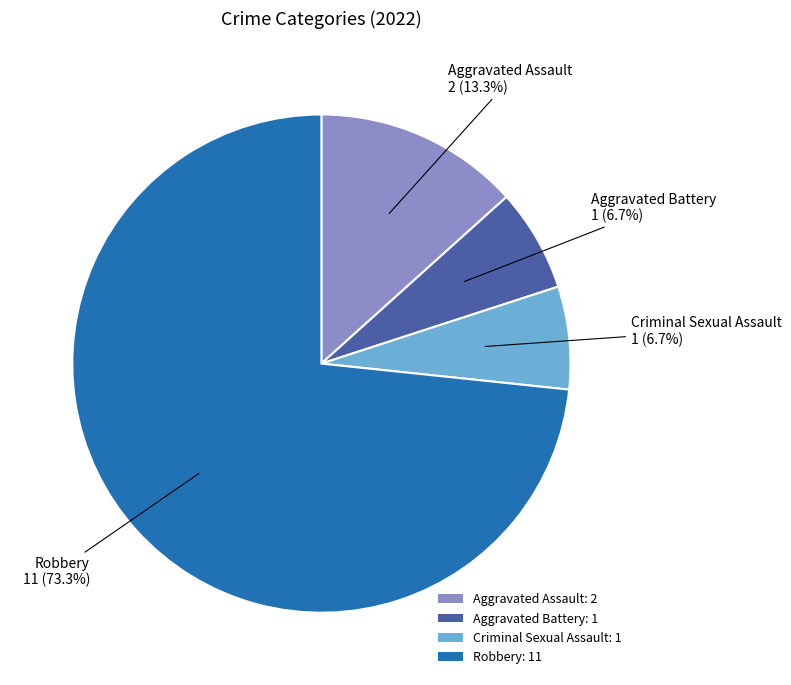

To the nearest percent, what percentage of the pie is Robbery?

73%